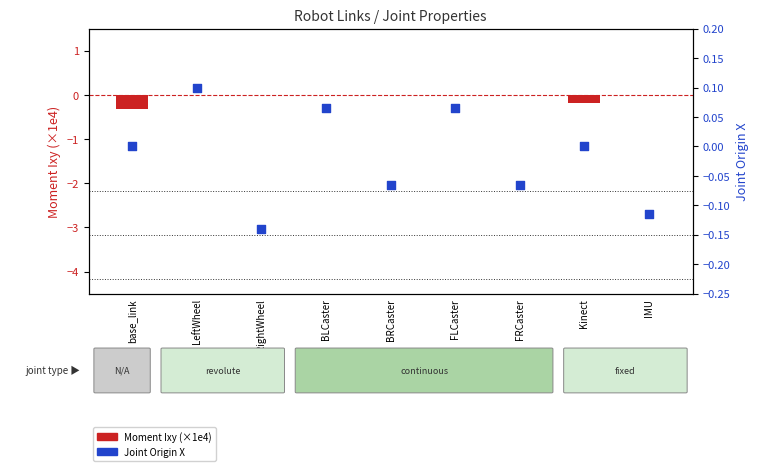

Which series contains the lowest Y value?

Moment Ixy (×1e4)